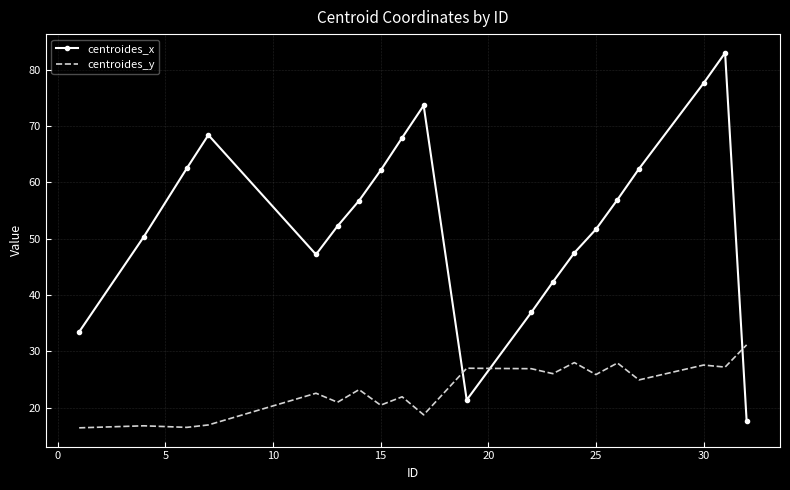

How many times do centroides_x and centroides_y cross each other?

3